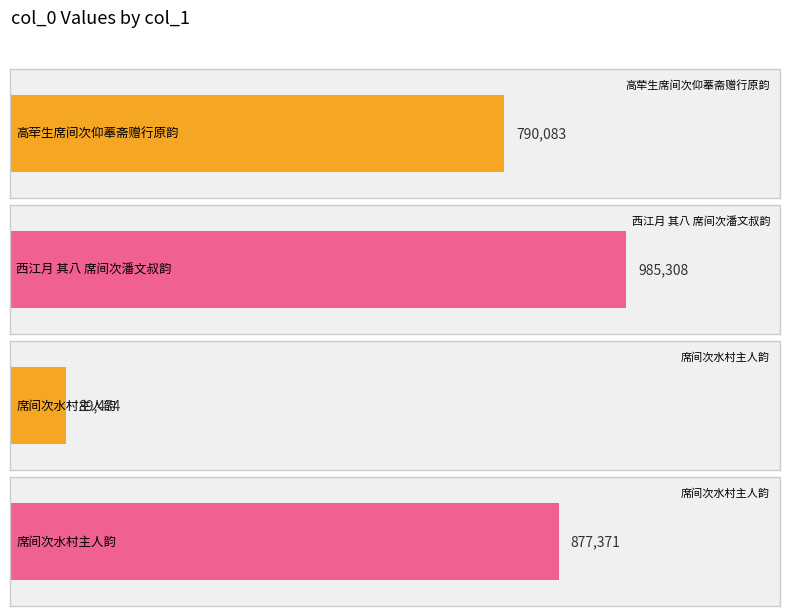

What is the label of the 1st bar from the right?

席间次水村主人韵